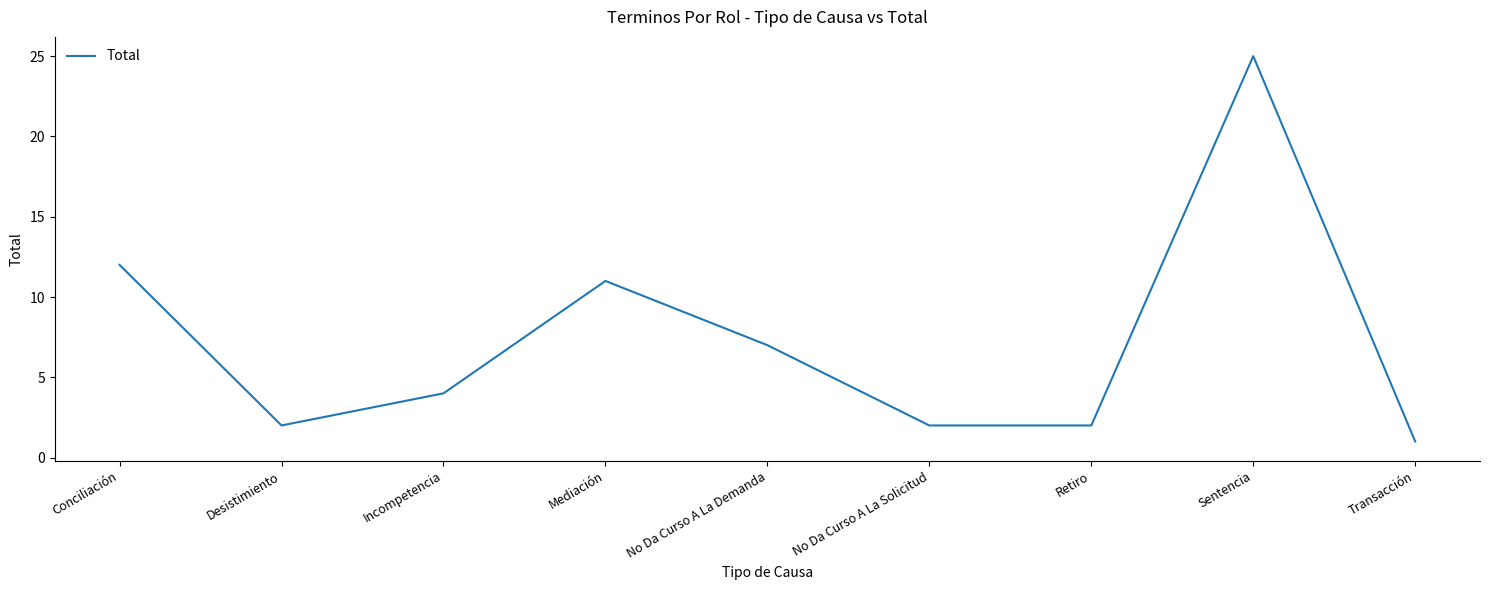

The value at Sentencia is 37. True or false?

False